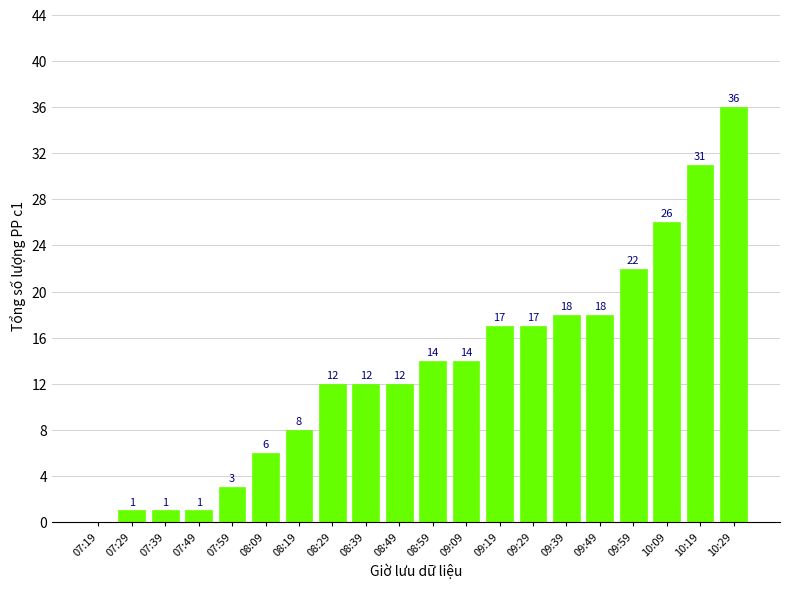

True or false: the data shows 12 at 08:29.

True